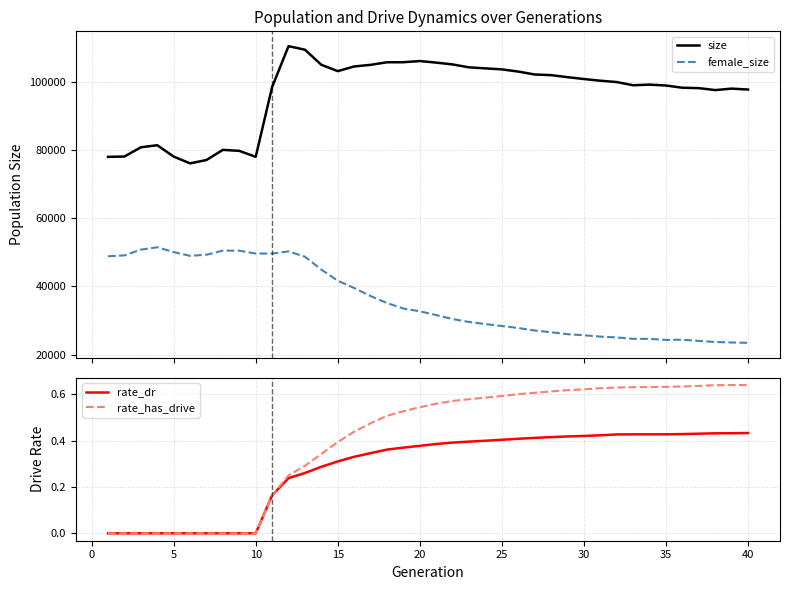

Does the chart display data point markers on the line(s)?

No